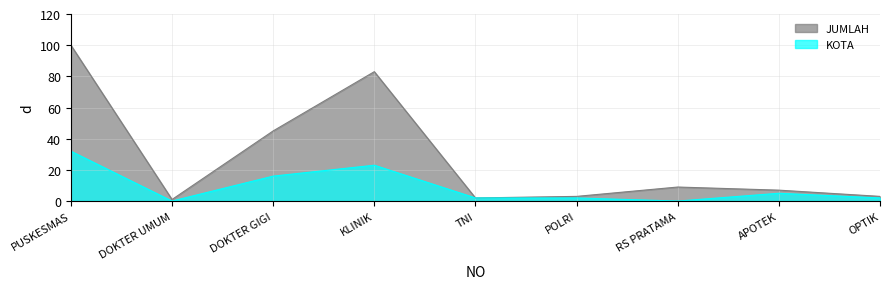

Reading right to left, extract all data points from this chart.

KOTA: OPTIK=2	APOTEK=5	RS PRATAMA=0	POLRI=2	TNI=2	KLINIK=23	DOKTER GIGI=16	DOKTER UMUM=0	PUSKESMAS=32
KAB: OPTIK=3	APOTEK=7	RS PRATAMA=9	POLRI=3	TNI=2	KLINIK=83	DOKTER GIGI=45	DOKTER UMUM=1	PUSKESMAS=100